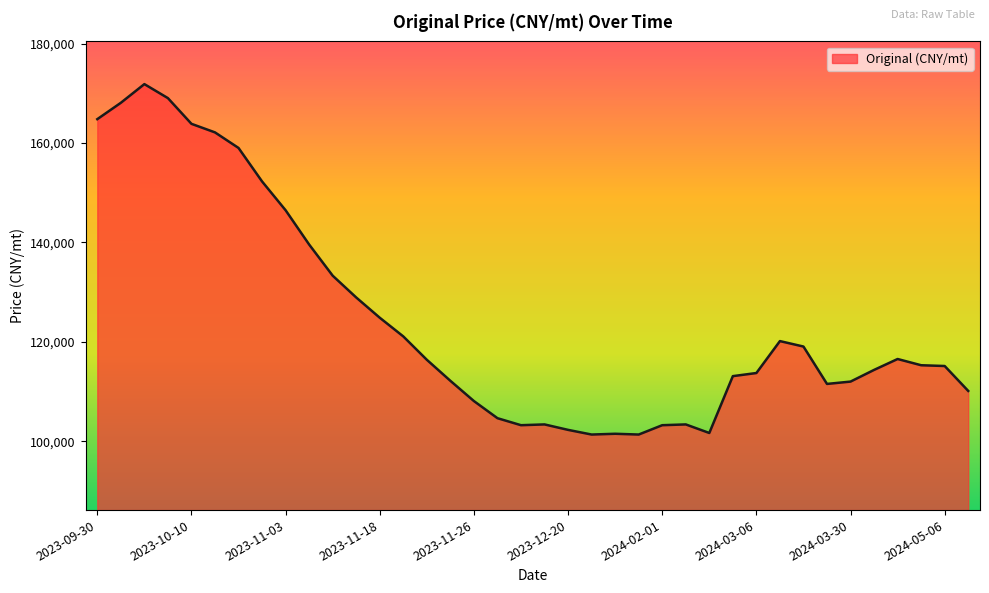

What is the difference between the maximum and minimum values?

70512.8